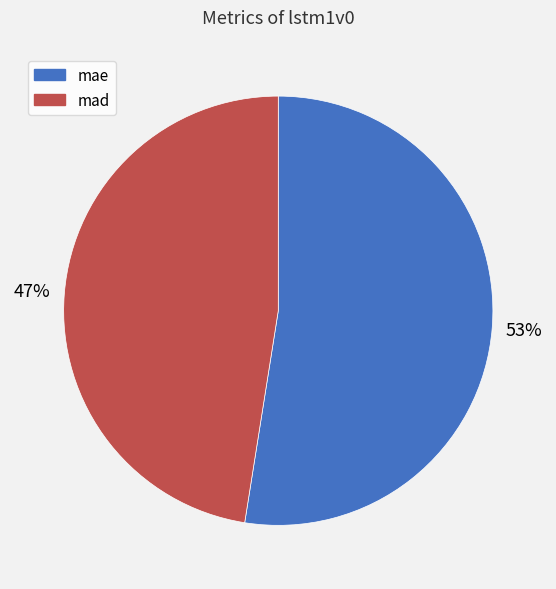

What percentage is the mae slice, to the nearest percent?

53%